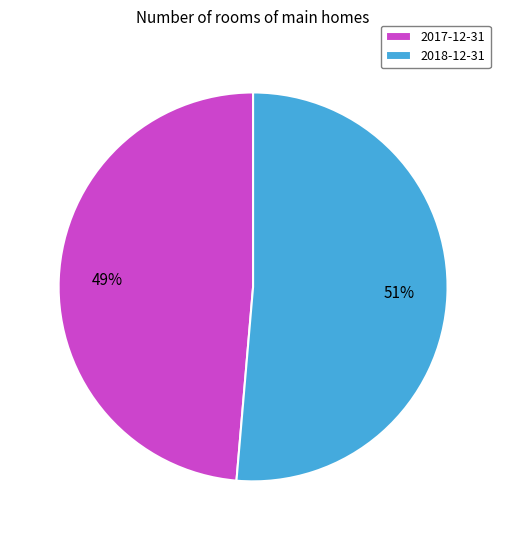

Is 2018-12-31 the majority of the pie?

Yes